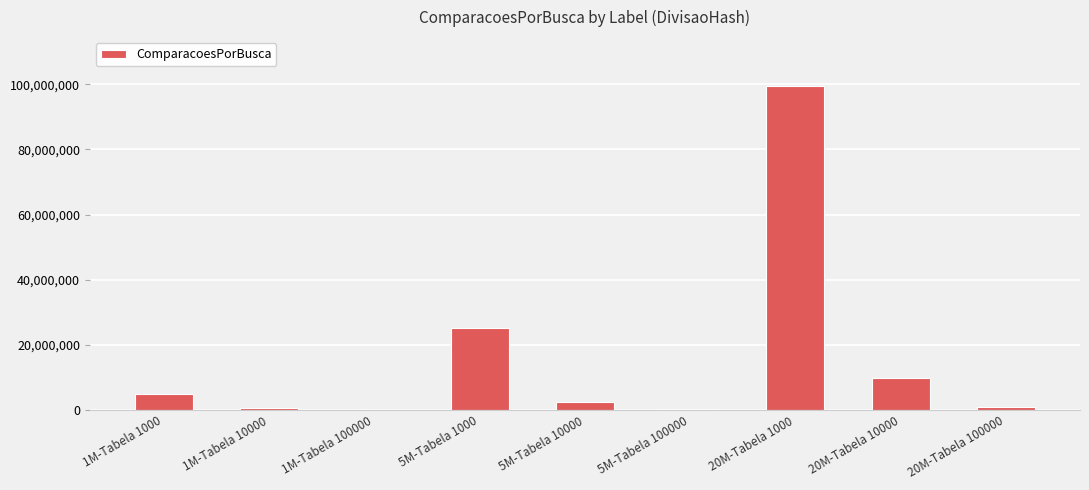

What is the change in value from 5M-Tabela 100000 to 20M-Tabela 100000?

+769902